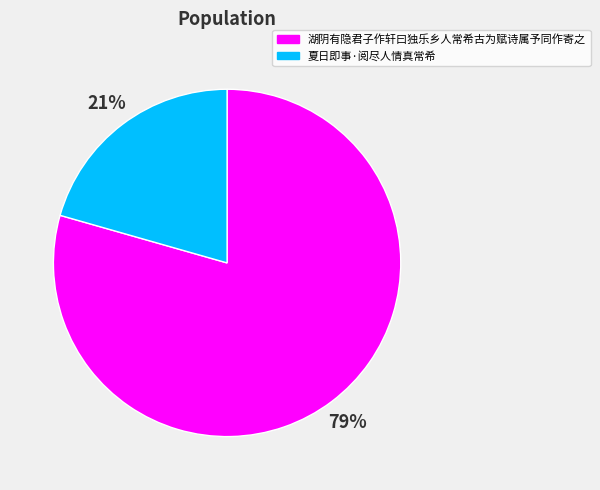

Rank the categories by value from lowest to highest.

夏日即事·阅尽人情真常希, 湖阴有隐君子作轩曰独乐乡人常希古为赋诗属予同作寄之